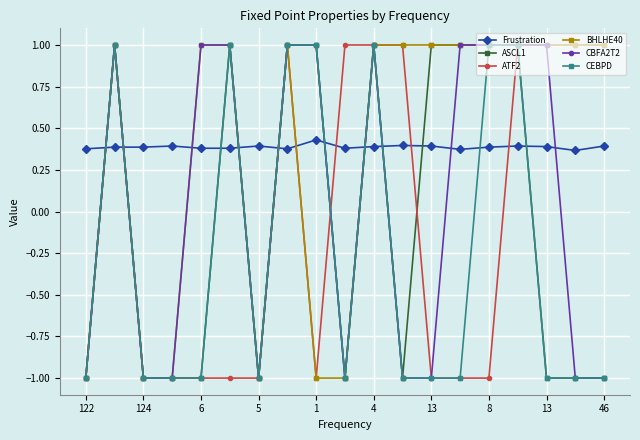

At how many categories does at least one series exceed 0?

19